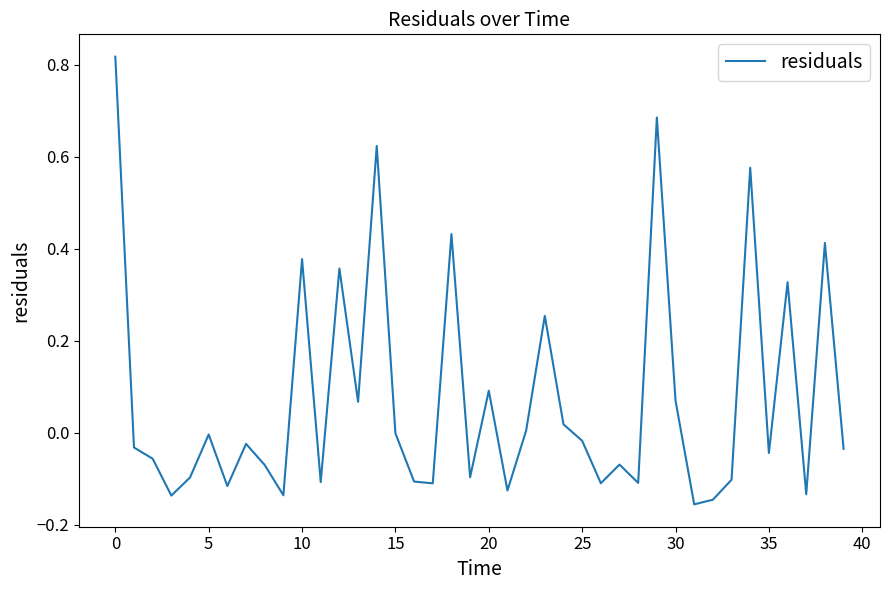

What is the difference between the maximum and minimum values?

1.0